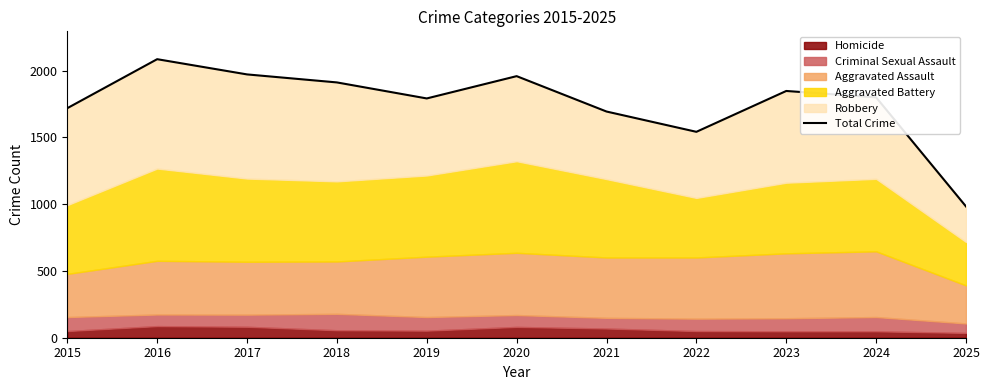

The chart shows a value of 3023 at 2019. True or false?

False